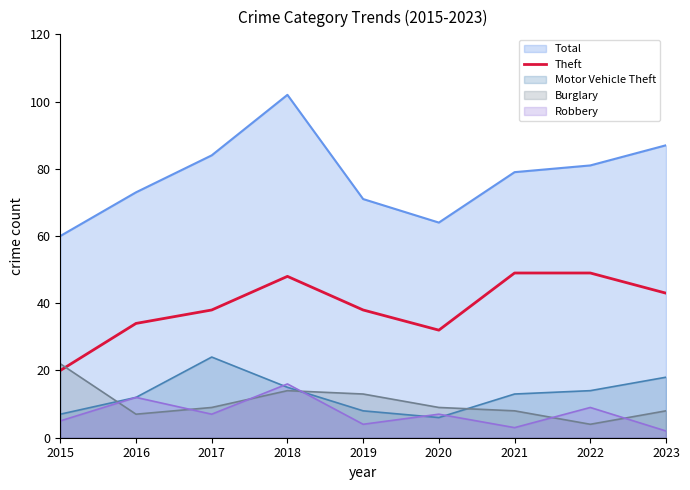

Rank the categories by value from highest to lowest.

2021, 2022, 2018, 2023, 2017, 2019, 2016, 2020, 2015